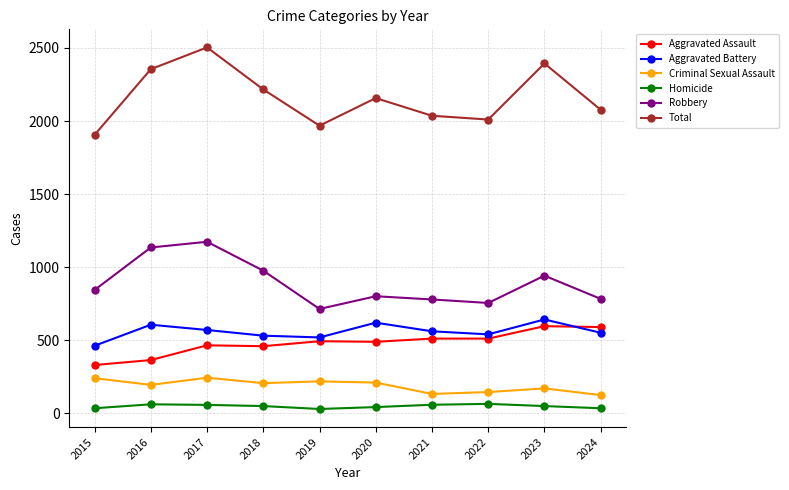

How many values in the Aggravated Assault series are below 492?

5